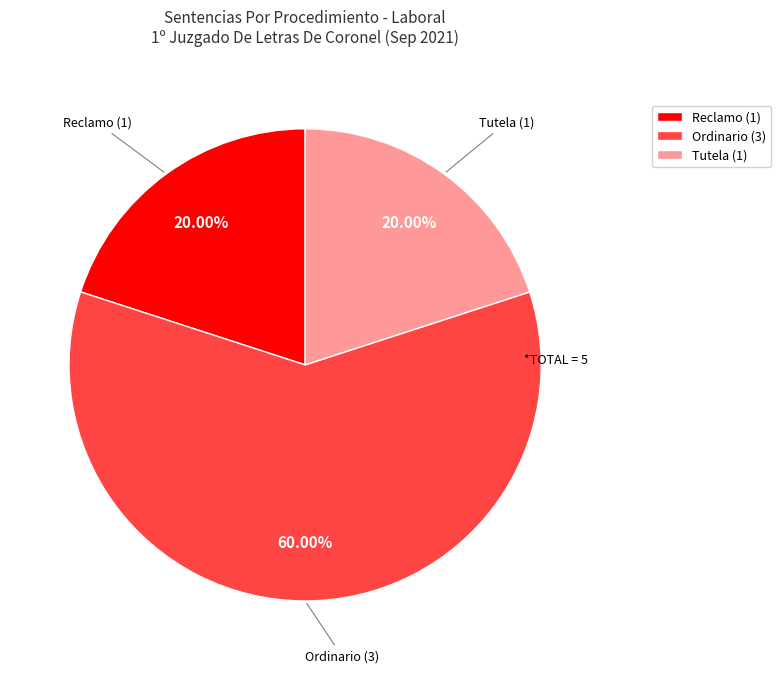

Which category accounts for the majority?

Ordinario